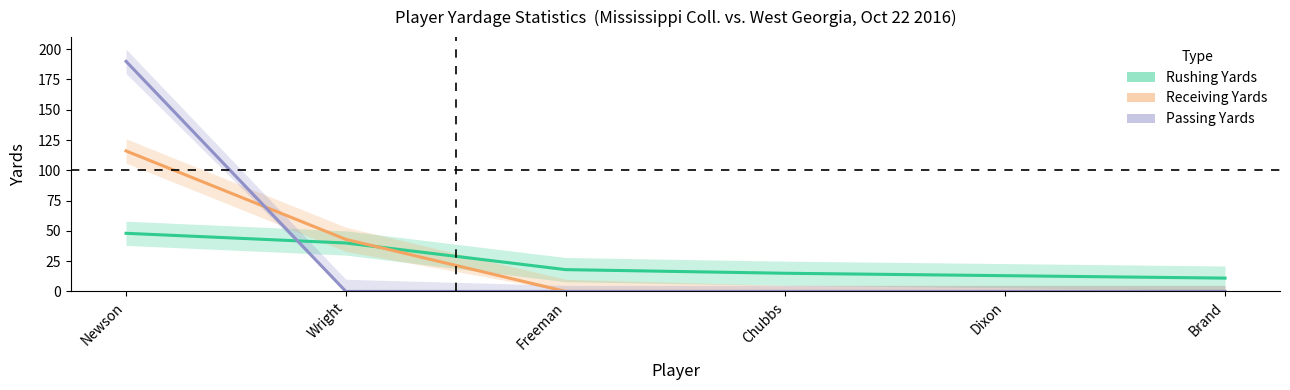

Which category has the highest value in the Receiving Yards series?

Newson